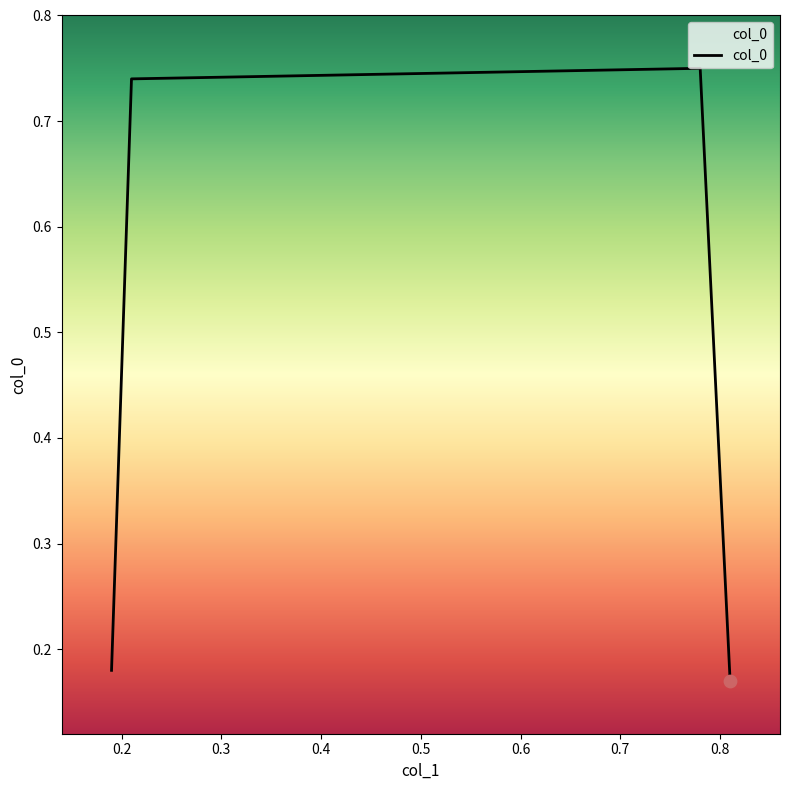

How many interior local peaks (higher than both neighbors) does the data have?

1